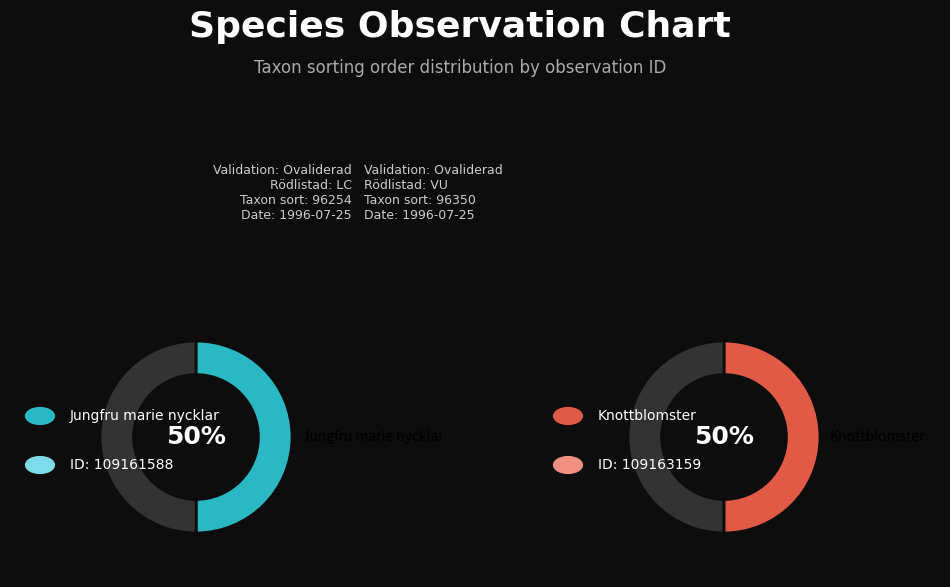

To the nearest percent, what is the combined percentage of 109163159 and 109161588?

100%